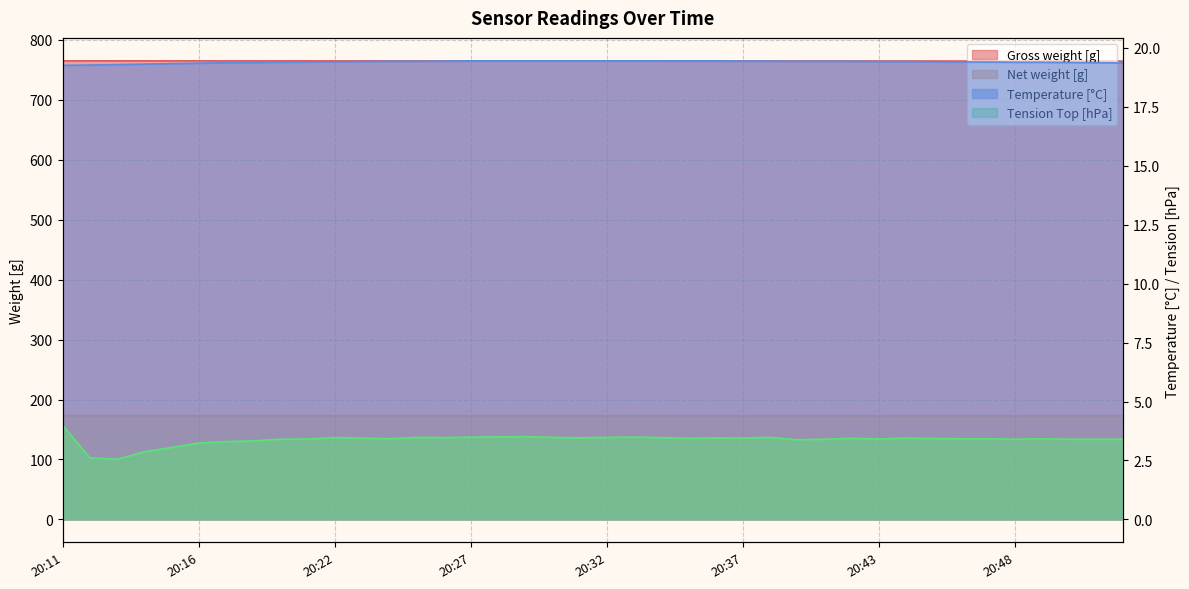

List the series in order of their peak value, highest first.

Gross weight [g], Net weight [g], Temperature [°C], Tension Top [hPa]